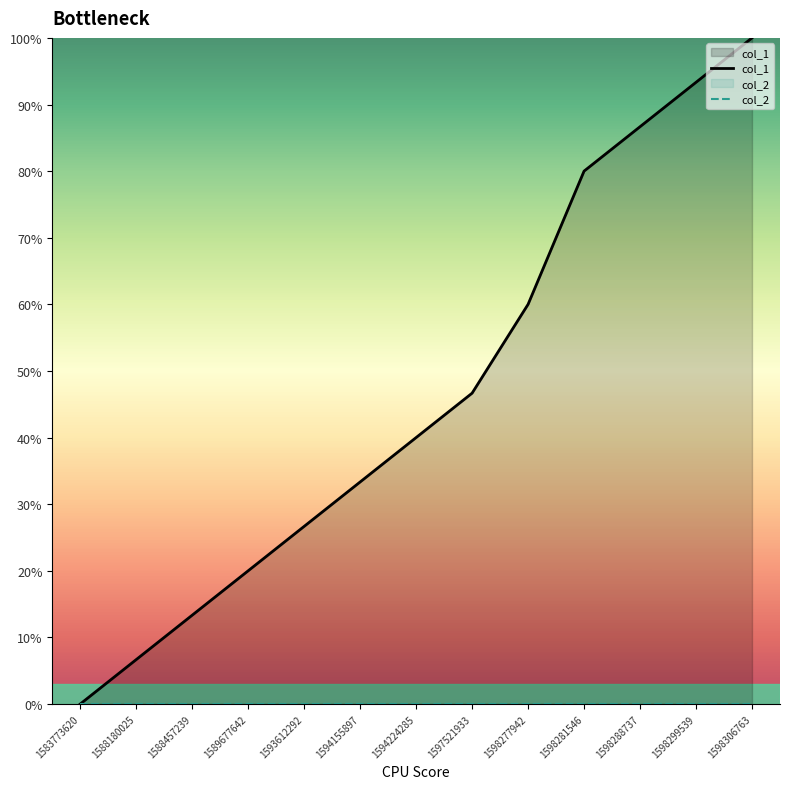

Which label corresponds to the smallest value in the chart?

1583773620